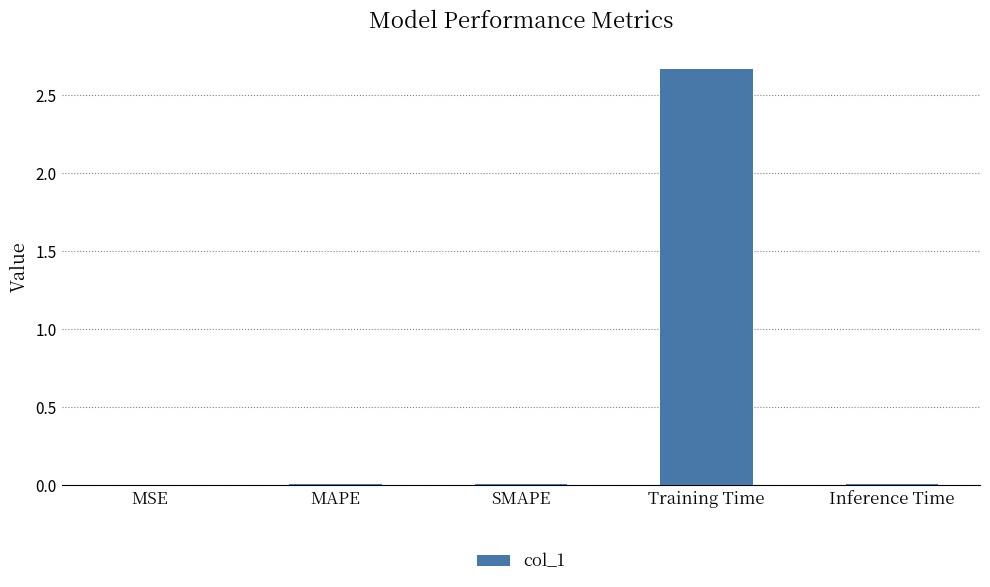

What is the sum of all values?

2.7